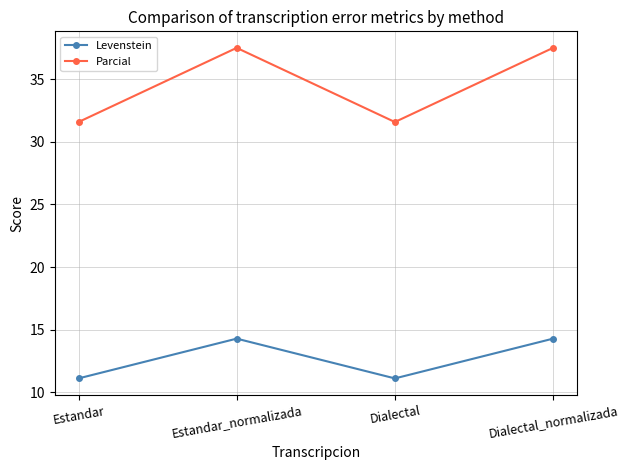

What is the value of the Parcial point at the 1st from the left?

31.6